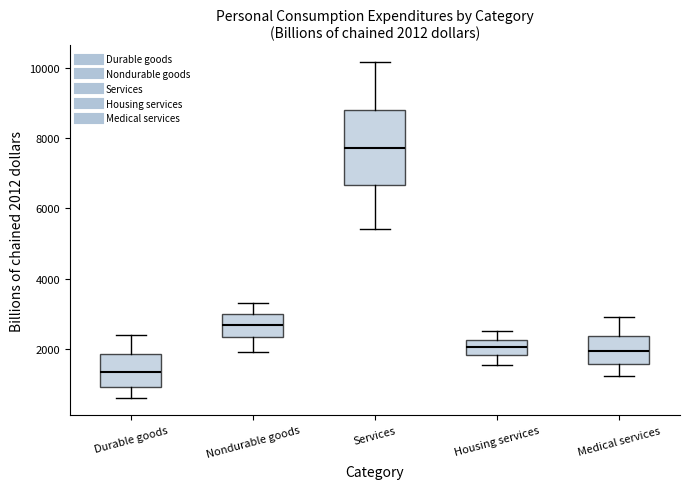

Comparing the boxes themselves (not the whiskers), which one is the tallest?

Services